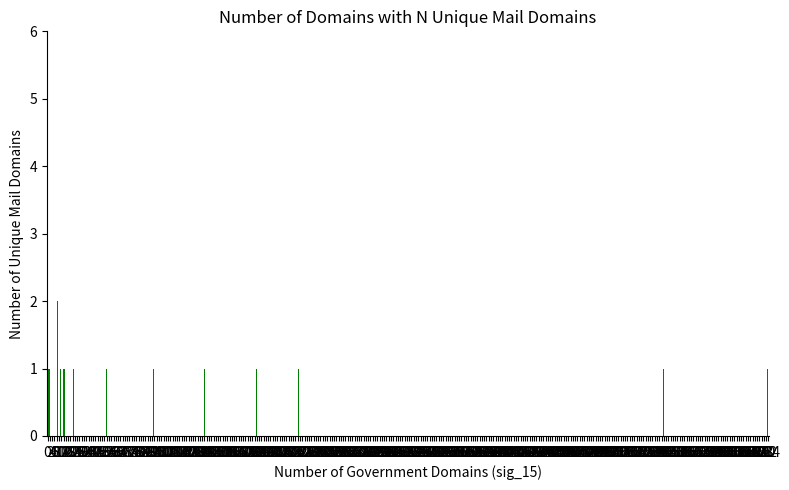

Count the number of categories in the chart.

16